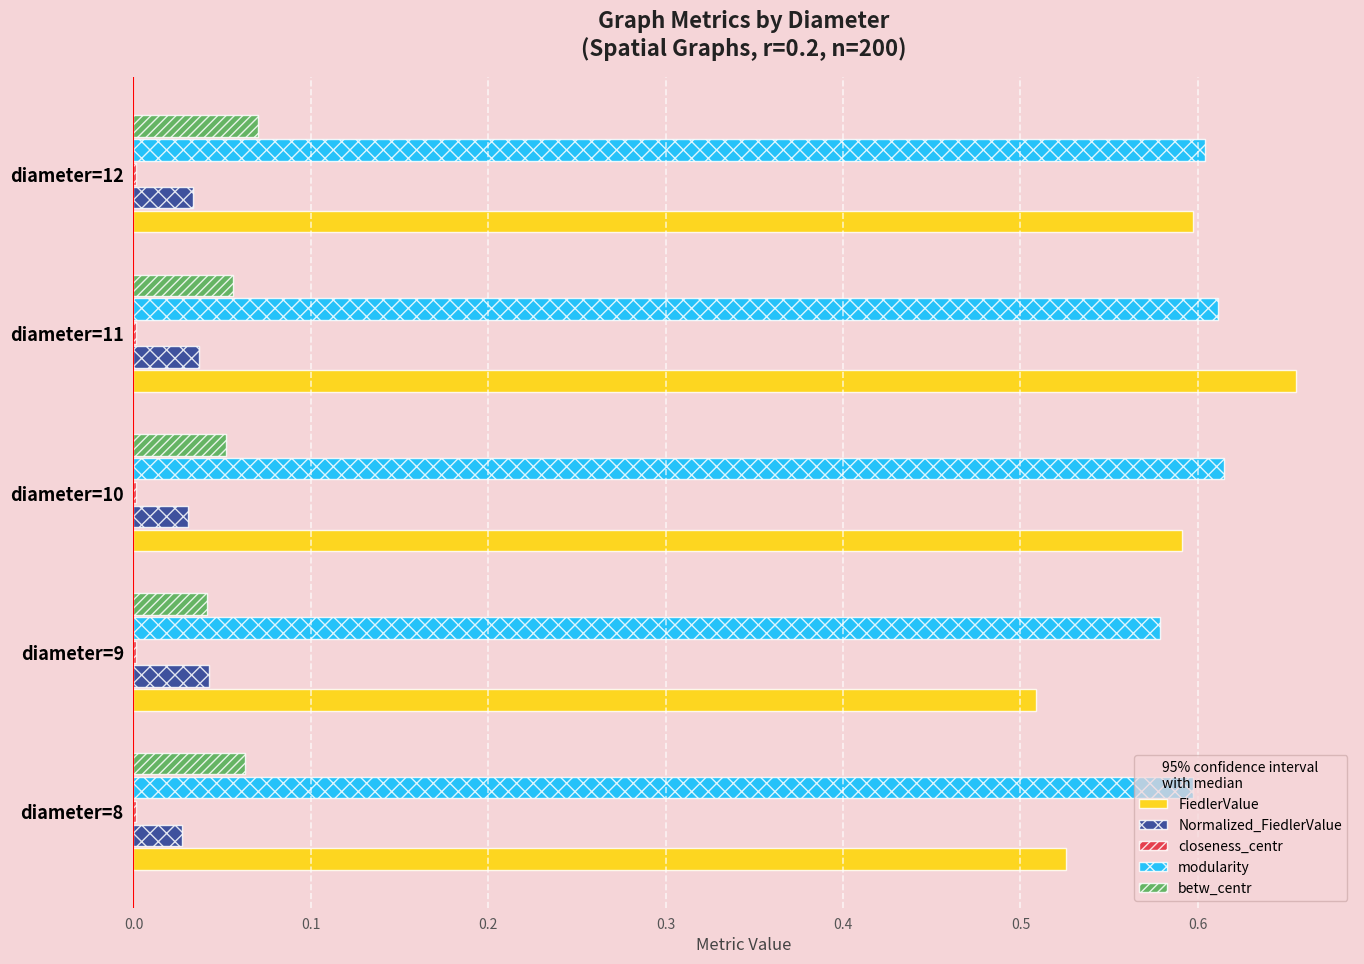

Which series has the widest spread of values?

FiedlerValue